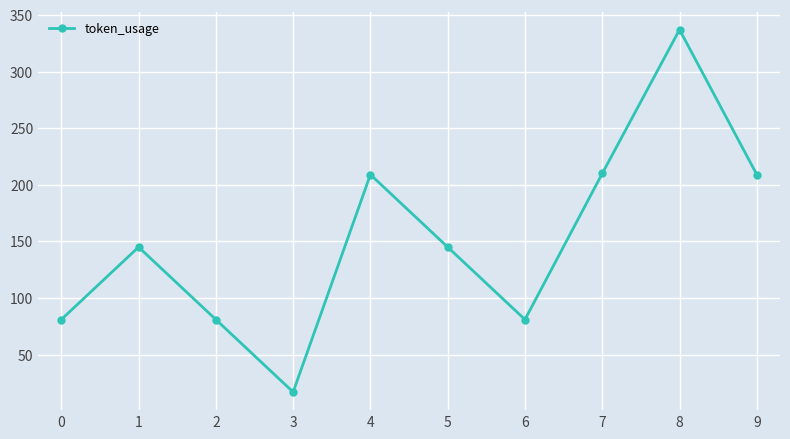

What is the sum of all values?

1515